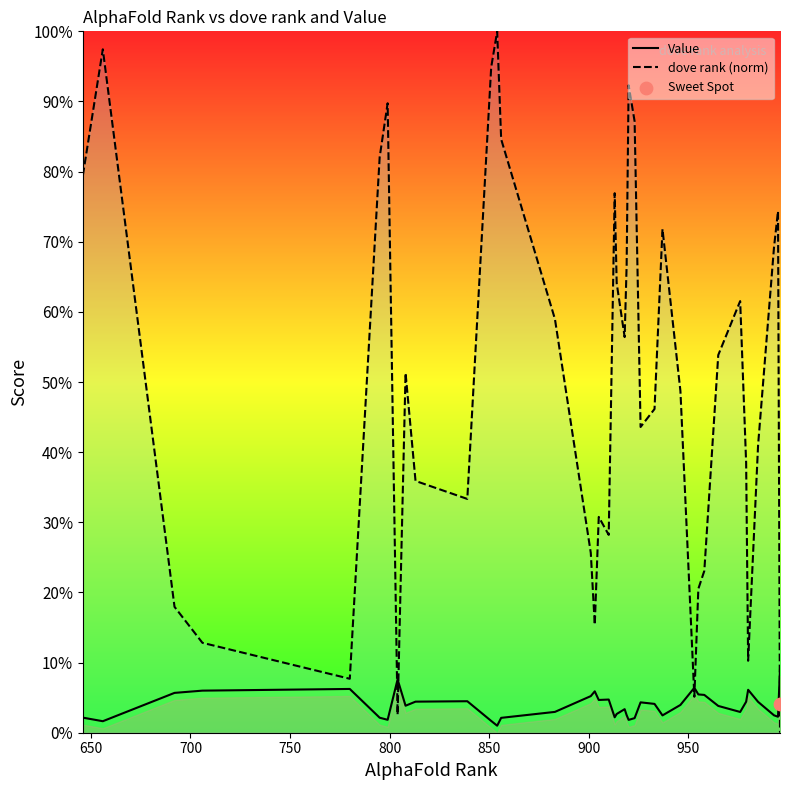

Which series has the largest total across all categories?

dove rank (norm)